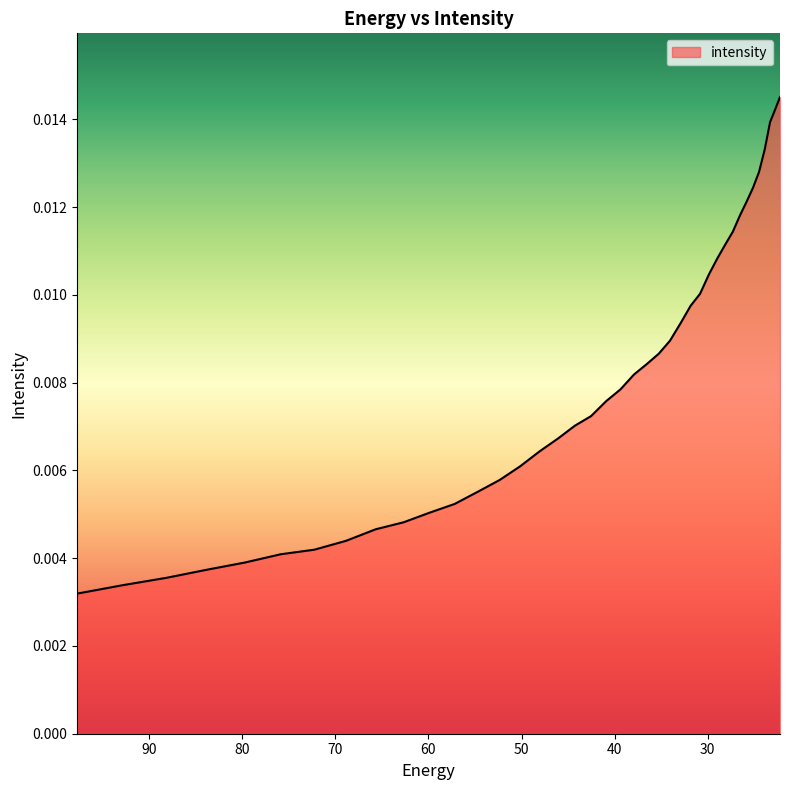

The chart shows a value of 0.0 at 25.117828. True or false?

True